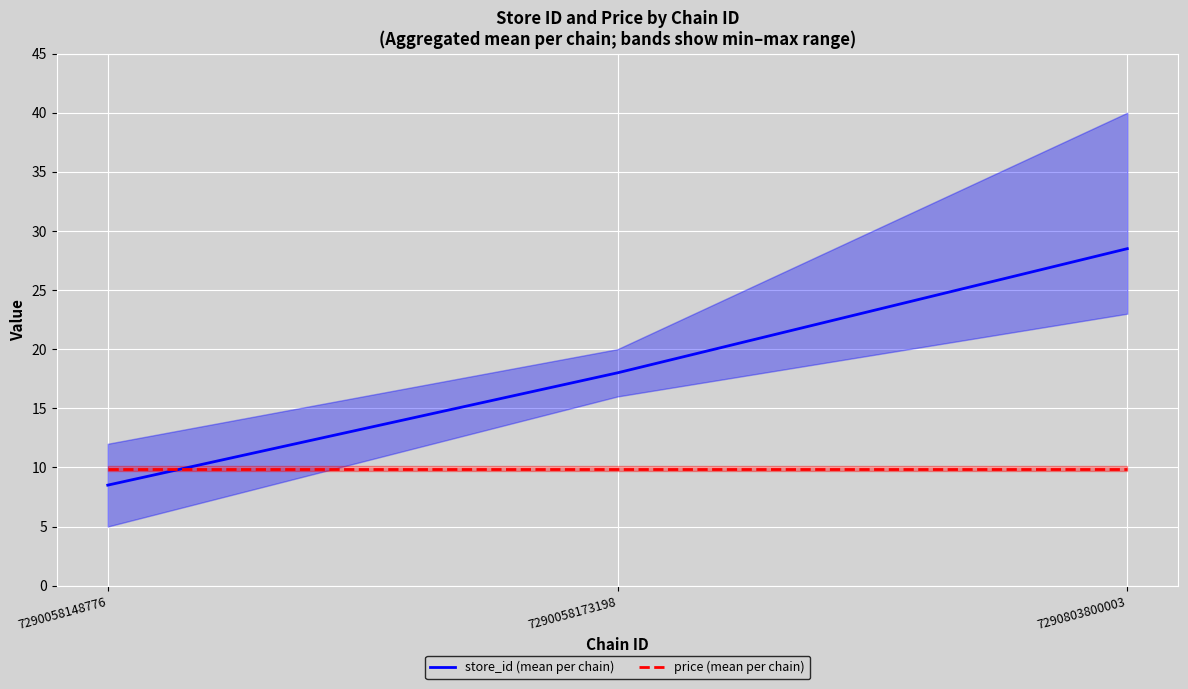

Reading left to right, what are all the values shown in this chart?

store_id (mean per chain): 7290058148776=8.5	7290058173198=18.0	7290803800003=28.5
price (mean per chain): 7290058148776=9.9	7290058173198=9.9	7290803800003=9.9